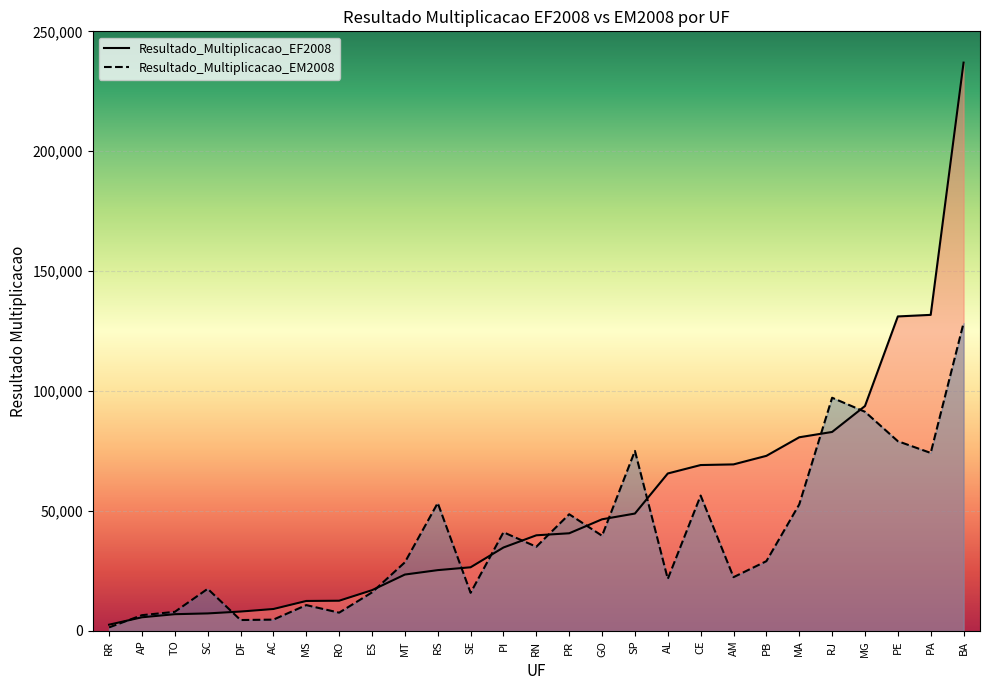

What is the sum of the Resultado_Multiplicacao_EF2008 values at PR and SE?

67284